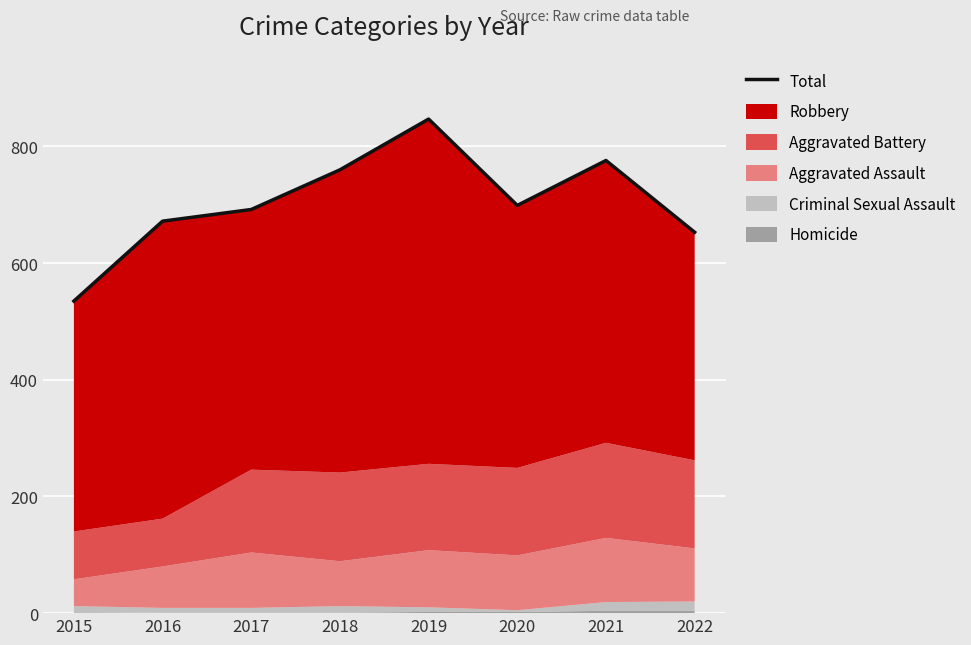

Between 2018 and 2016, which is larger?

2018